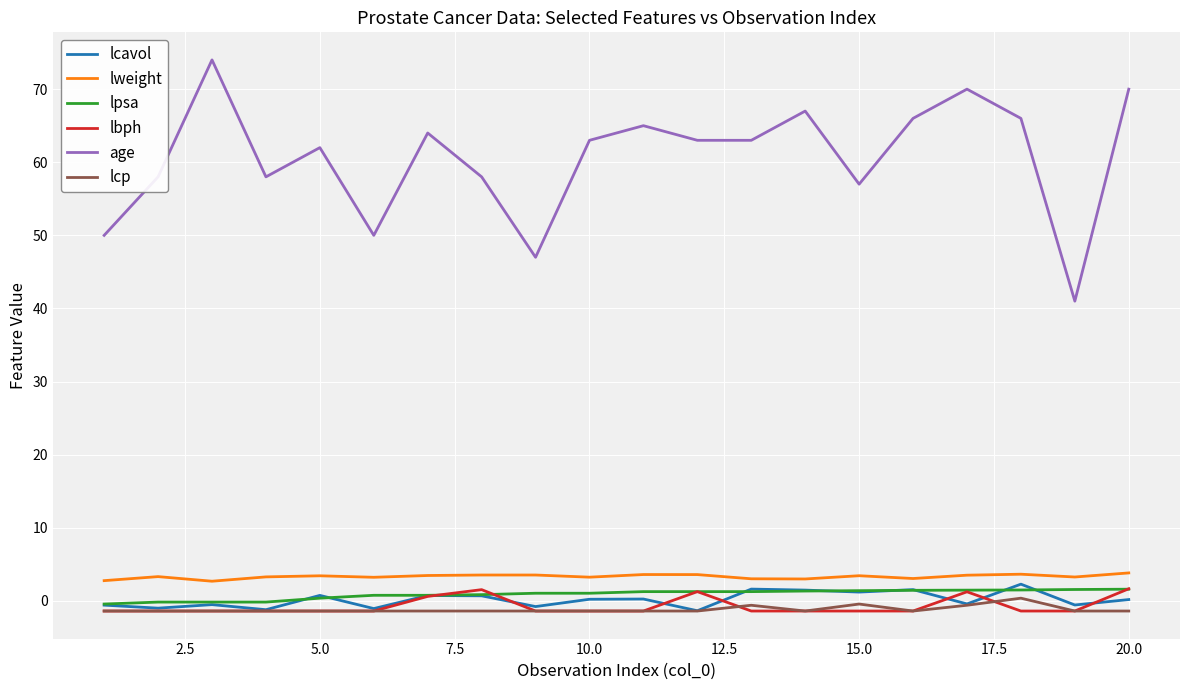

How many lines are shown in the chart?

6